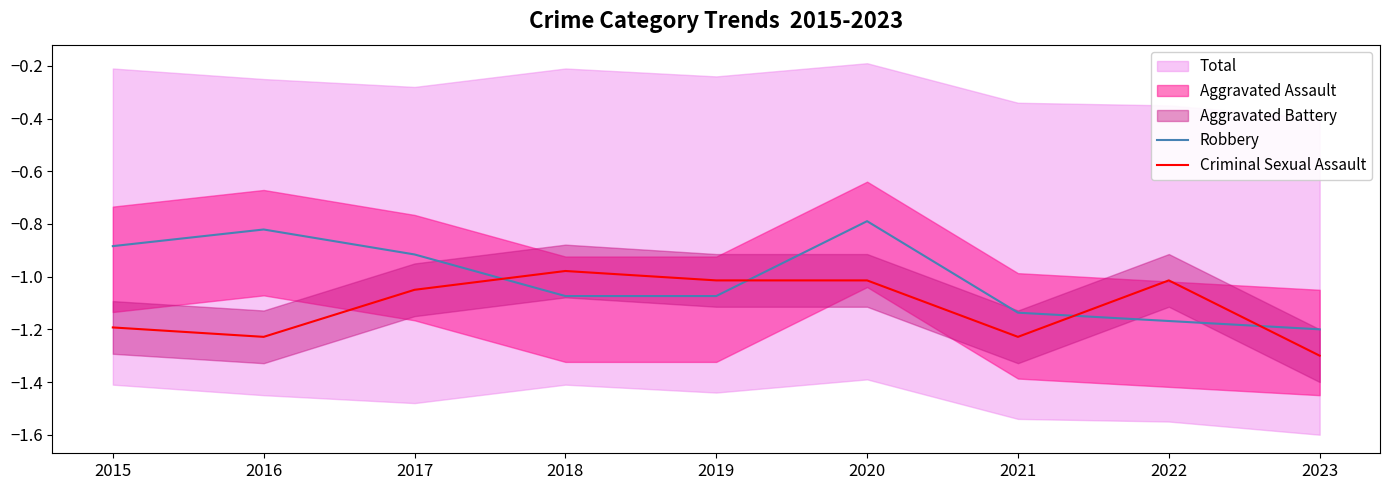

What is the value of the Robbery point at the 1st from the left?

-0.9